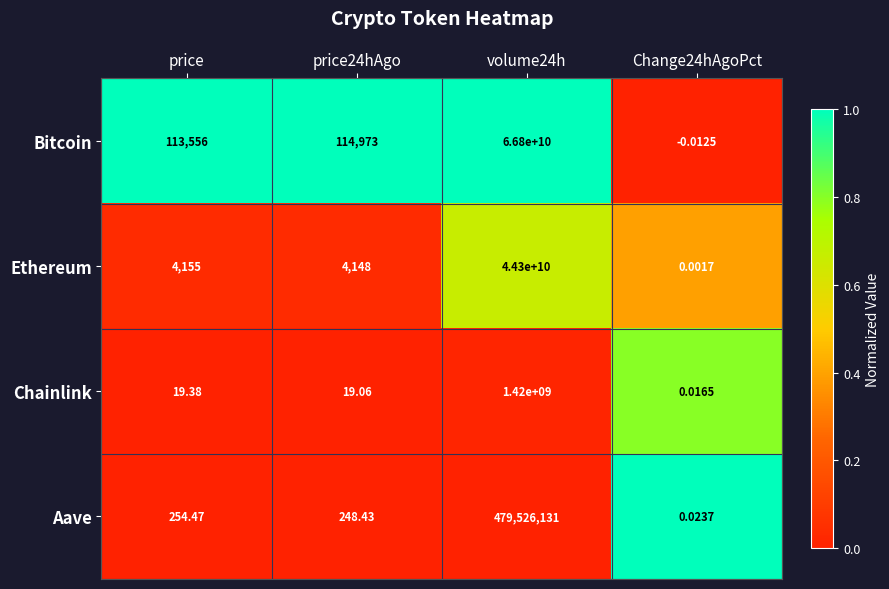

Where does the Aave series first go above 254?

price